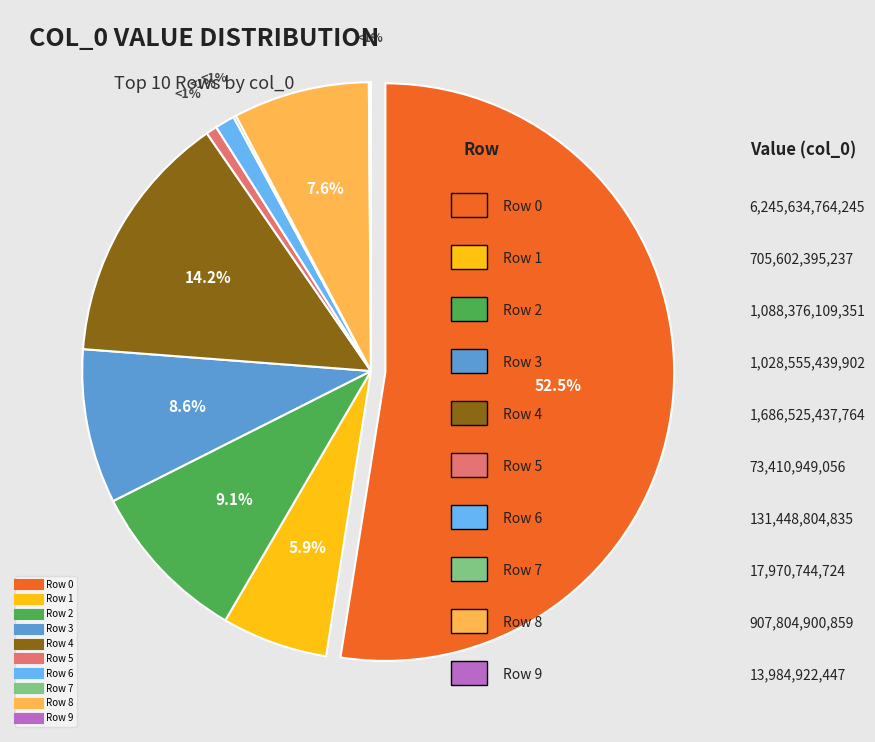

Between 1028555439902 and 907804900859, which is larger?

1028555439902